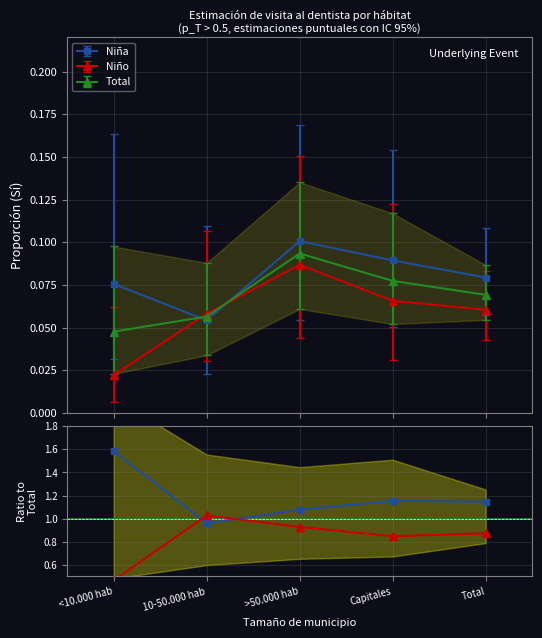

What is the label of the 2nd point from the left?

10-50.000 hab